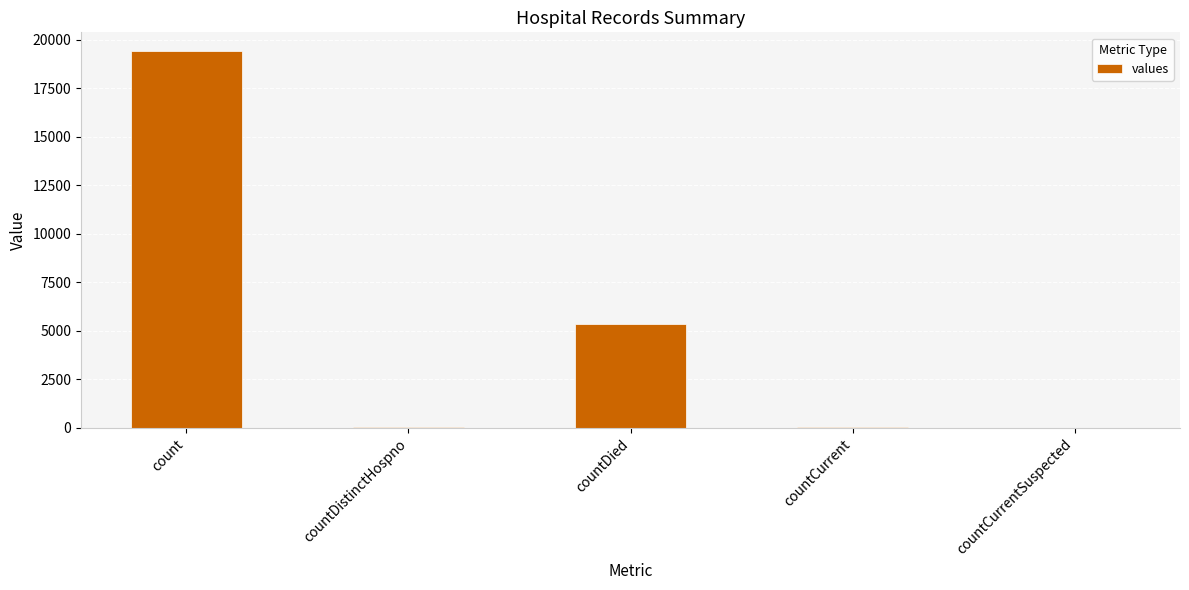

Count the number of data series in this chart.

1